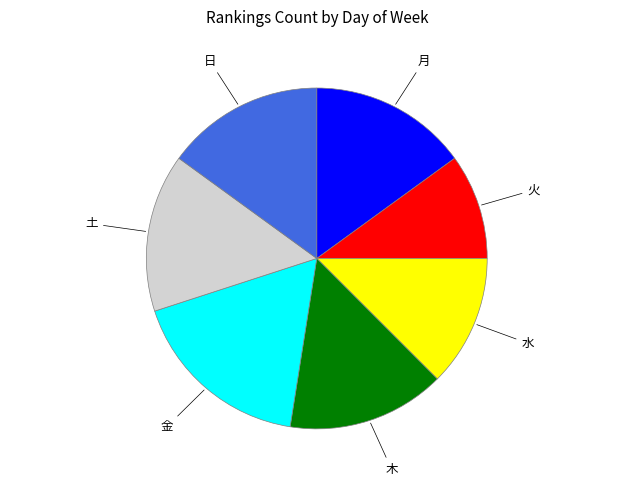

True or false: 月 accounts for 9% of the total.

False